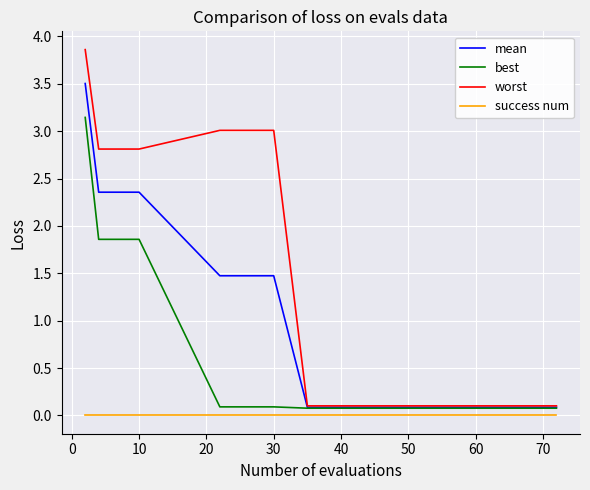

List the series in order of their overall mean, highest first.

worst, mean, best, success num